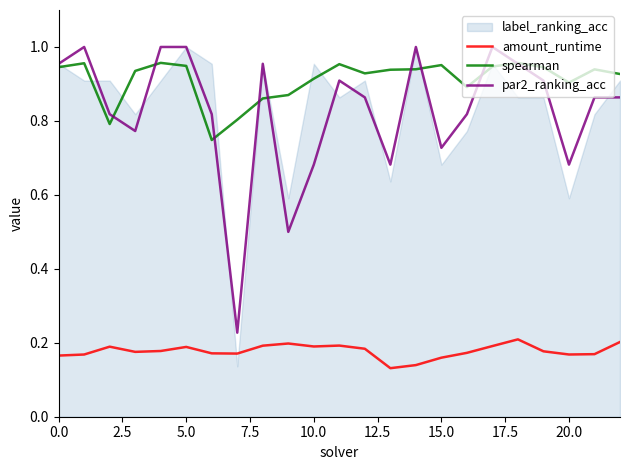

Does the chart display data point markers on the line(s)?

No